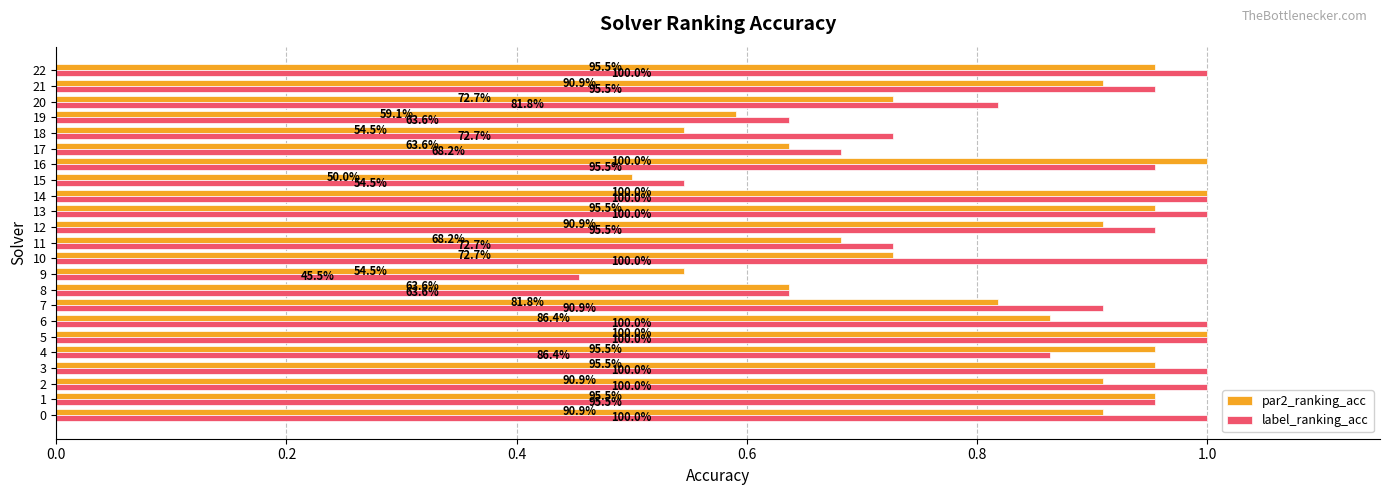

Where is par2_ranking_acc nearest to the value 0?

15